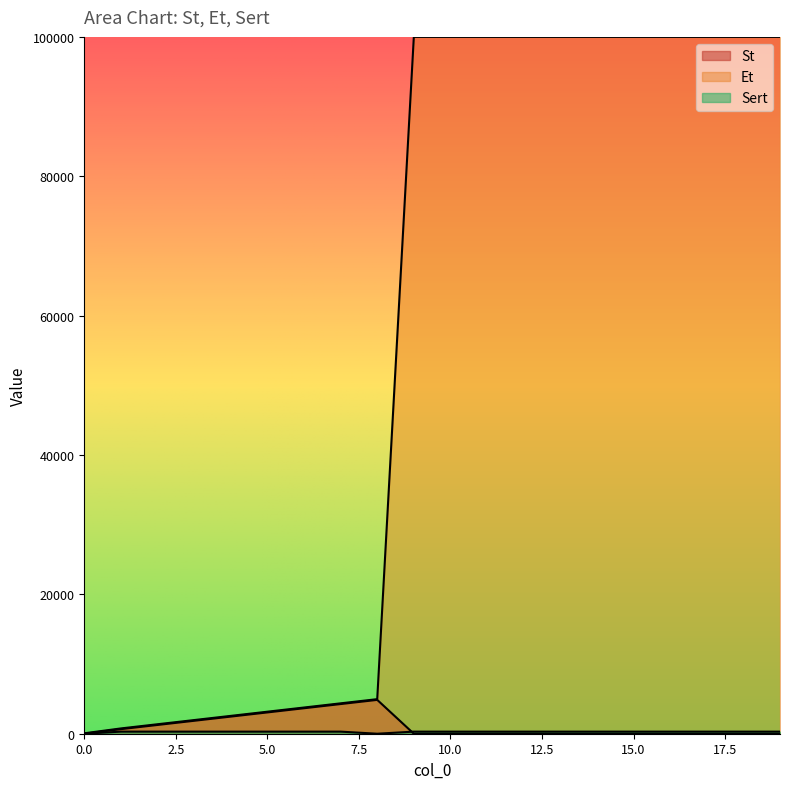

How many values in St are above zero?

11